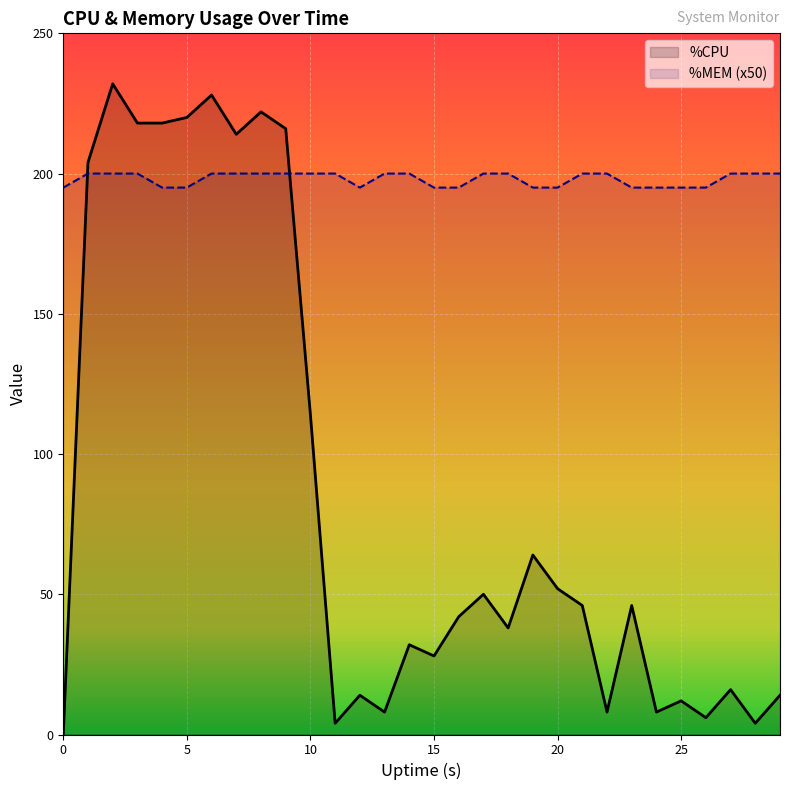

The value of %CPU at 4 is 108. True or false?

False